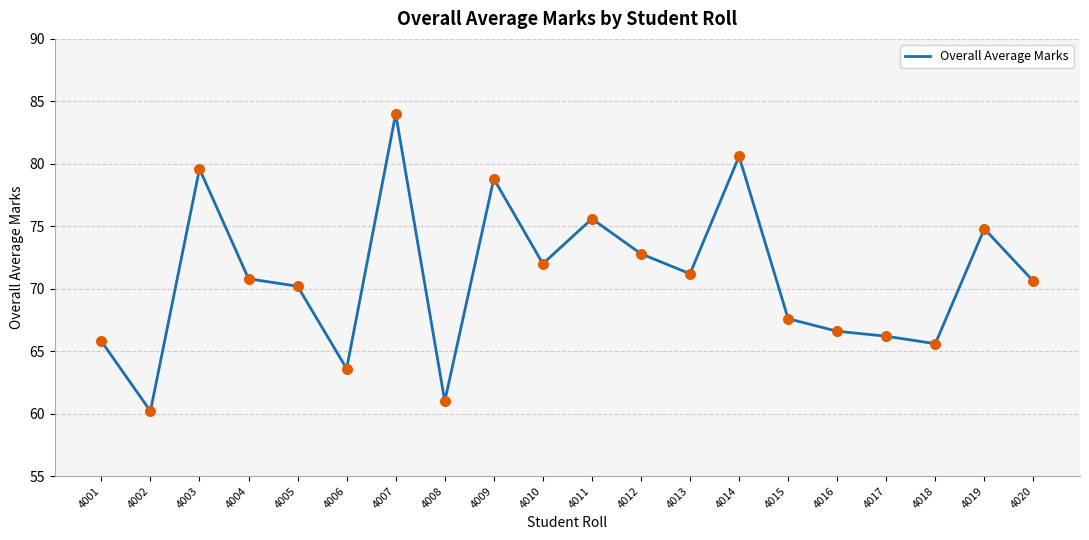

What is the ratio of the value at 4012 to the value at 4010?

1.0